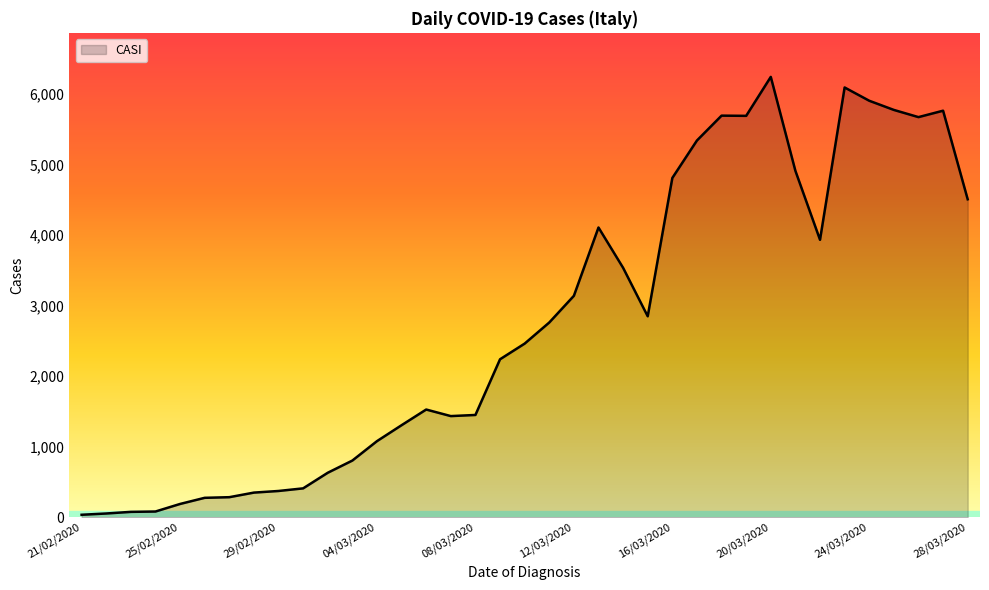

What is the greatest value displayed?

6240